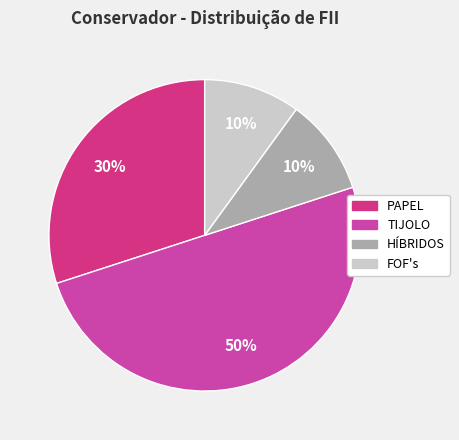

Which slice is the largest?

TIJOLO